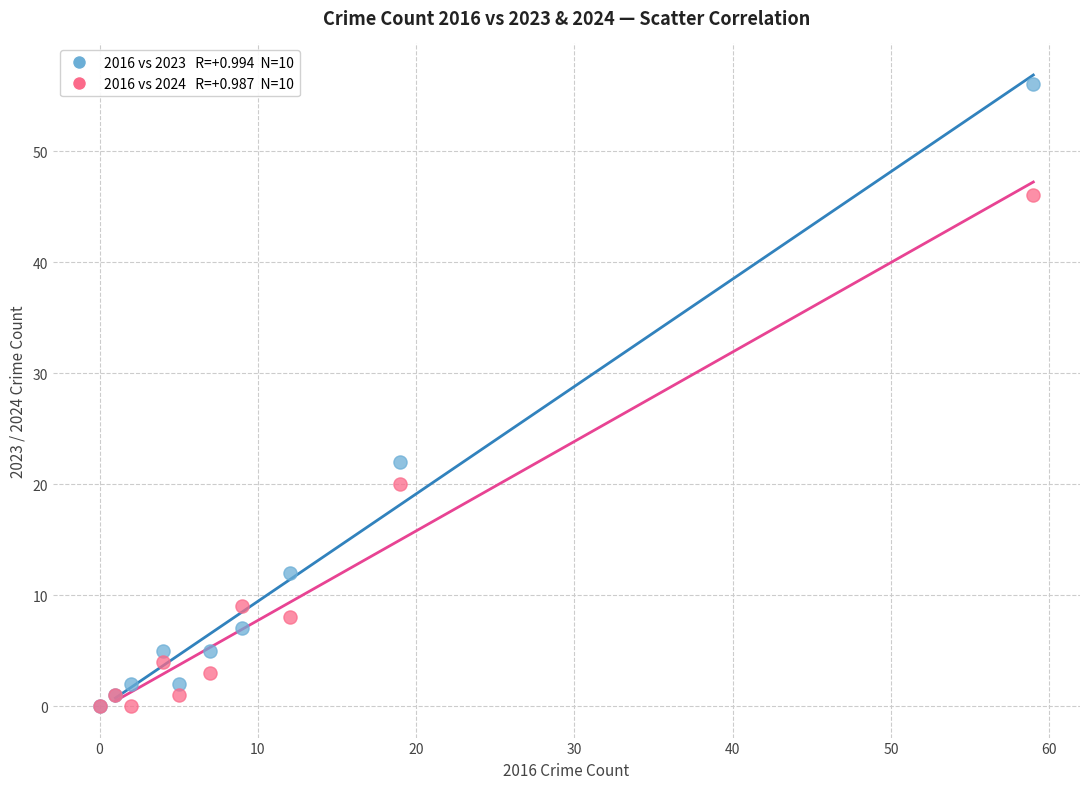

Across all series, what Y value is closest to 28?

22